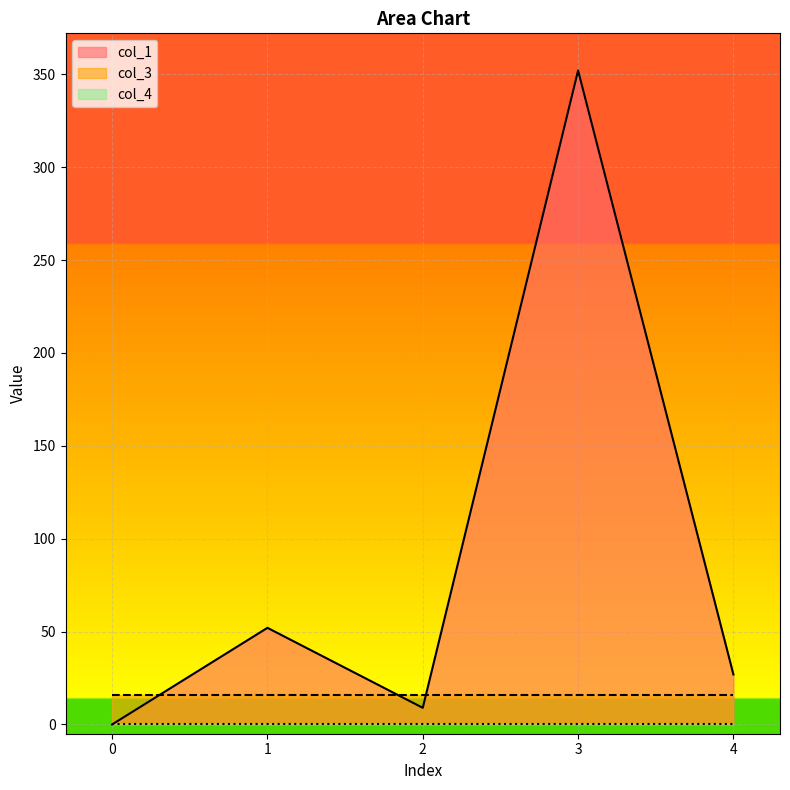

List the series in order of their peak value, lowest first.

col_4, col_3, col_1